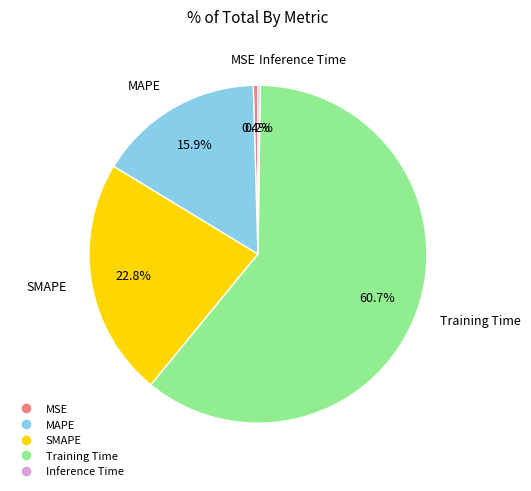

The MAPE slice represents 8% of the pie. True or false?

False